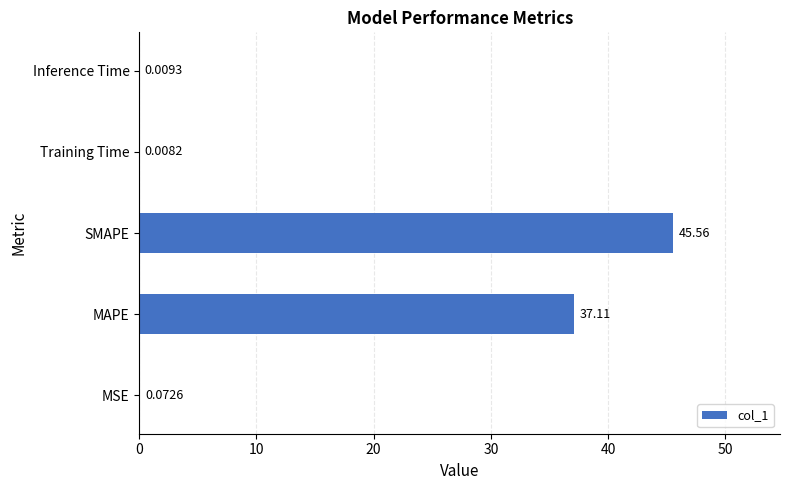

Which label corresponds to the largest value in the chart?

SMAPE